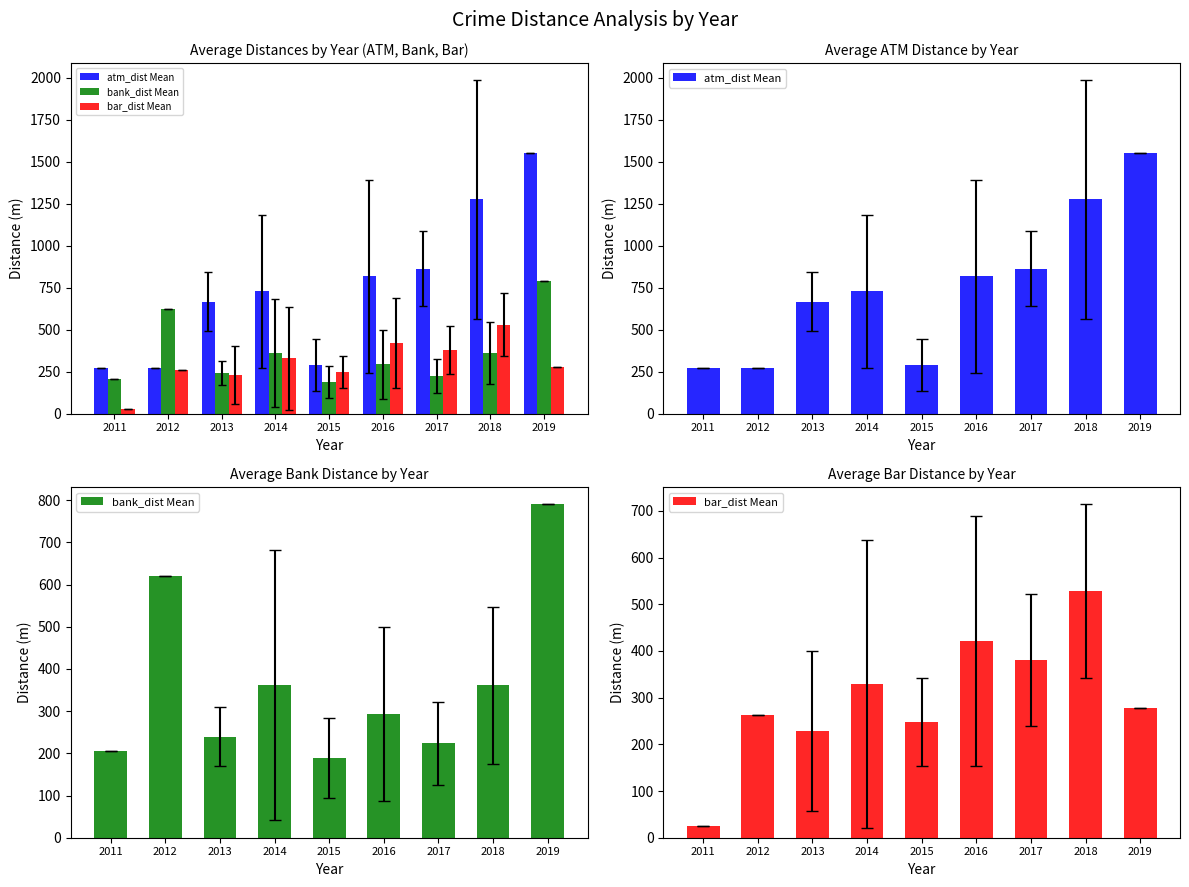

What is the difference between the second highest and minimum values in the bank_dist Mean series?

432.6